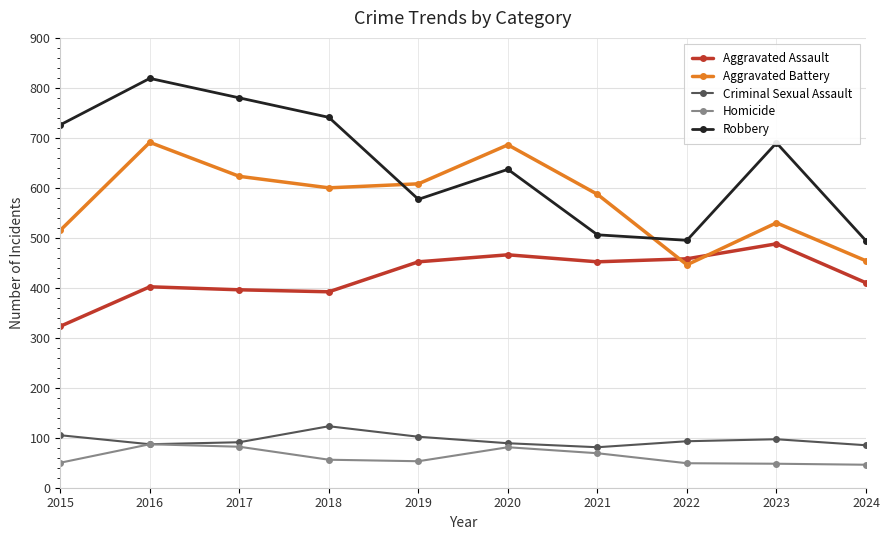

True or false: Aggravated Battery has more than 2 points higher than both neighbors.

True